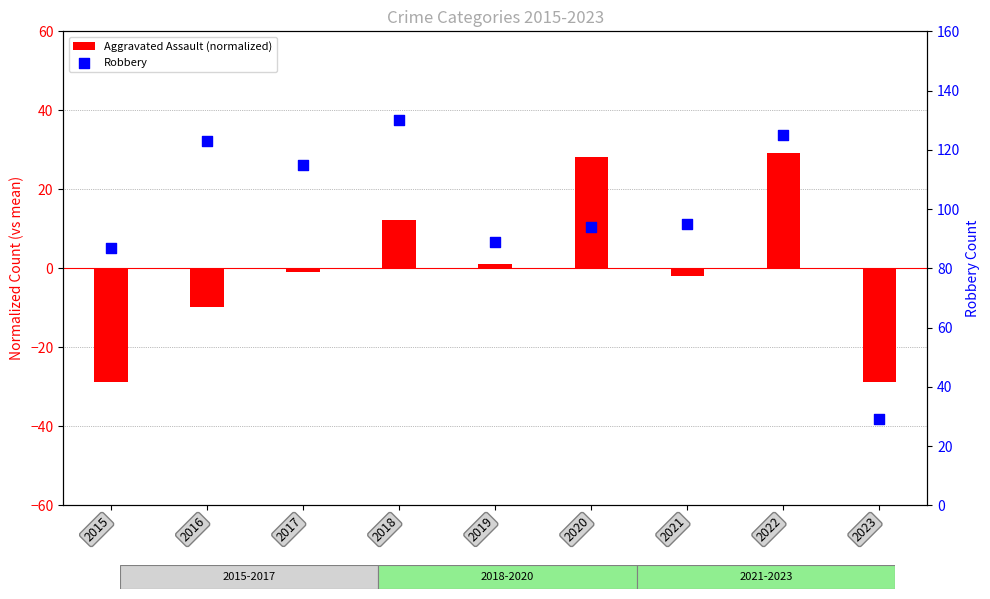

Which series has the widest spread of Y values?

Robbery